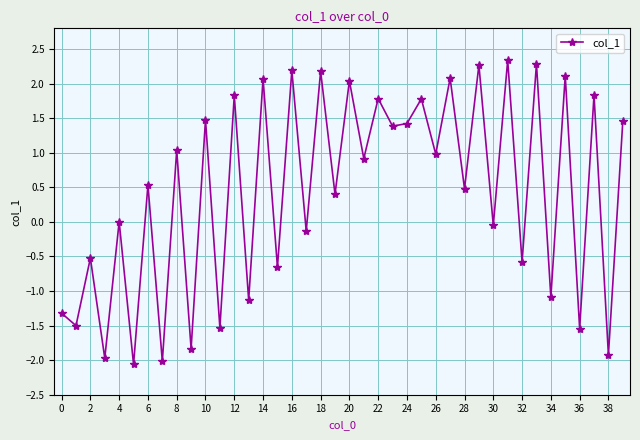

What is the average value?

0.4